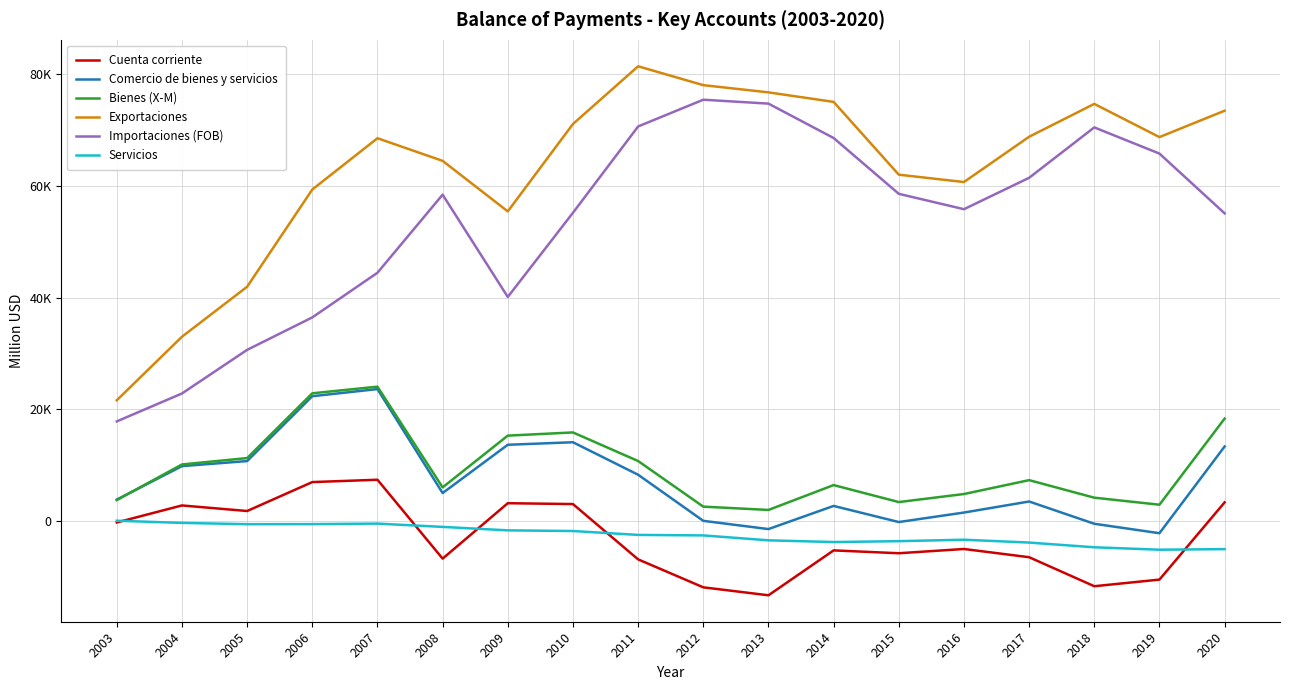

List the labels in order of Servicios value, largest first.

2003, 2004, 2007, 2006, 2005, 2008, 2009, 2010, 2011, 2012, 2016, 2013, 2015, 2014, 2017, 2018, 2020, 2019